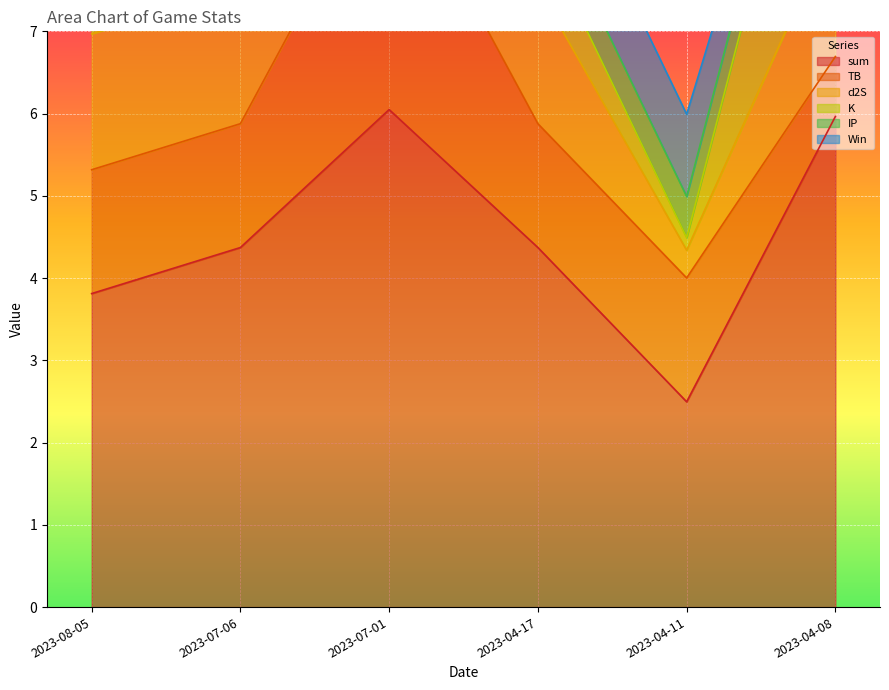

At 2023-04-11, list the series in order from smallest to largest.

K, d2S, IP, Win, TB, sum